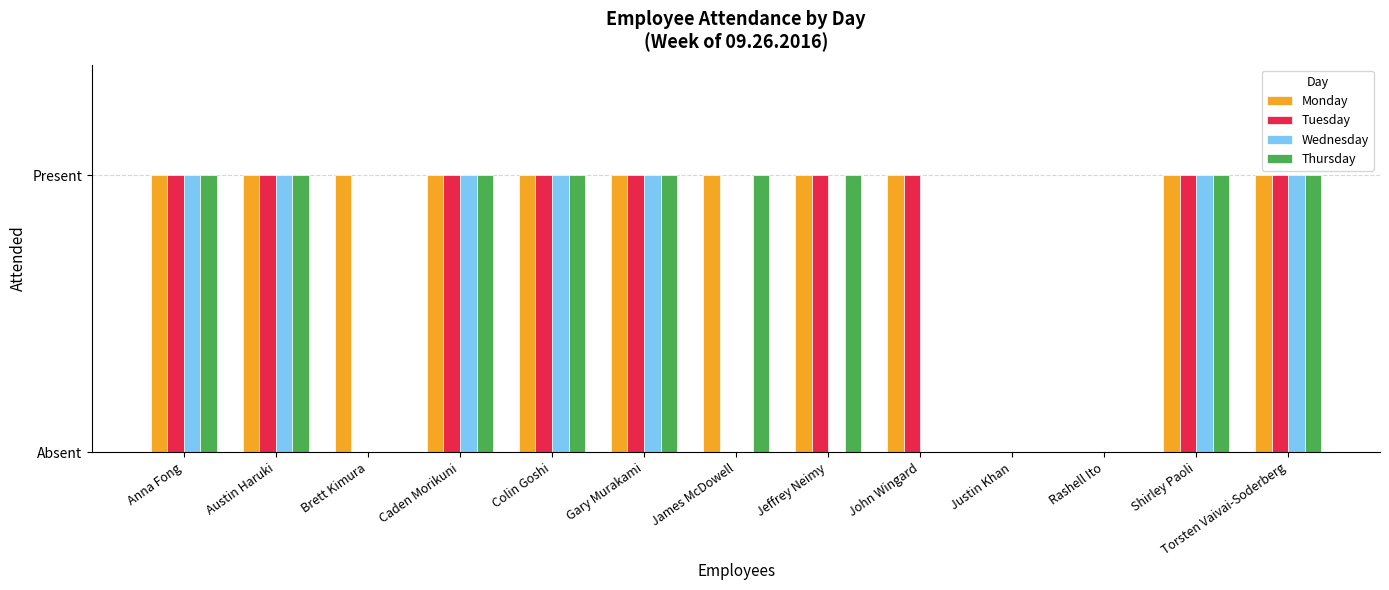

Which series changed the most between Anna Fong and Austin Haruki?

Monday